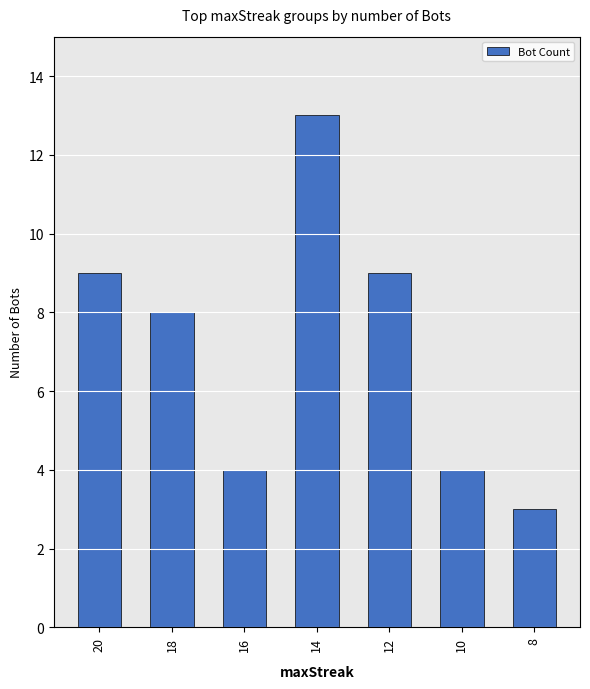

The value at 18 is 13. True or false?

False